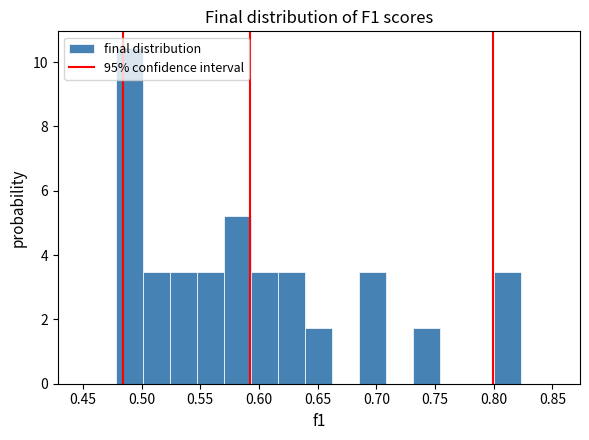

Reading left to right, transcribe this chart: for each bar, give the range it covers on the x-axis and its height. Neither the bar edges nor the heights are printed on the chart, so give them approximately, as read against the axes.

0.480 to 0.500: 10.4
0.500 to 0.525: 3.4
0.525 to 0.550: 3.4
0.550 to 0.570: 3.4
0.570 to 0.595: 5.2
0.595 to 0.615: 3.4
0.615 to 0.640: 3.4
0.640 to 0.665: 1.8
0.665 to 0.685: 0
0.685 to 0.710: 3.4
0.710 to 0.730: 0
0.730 to 0.755: 1.8
0.755 to 0.780: 0
0.780 to 0.800: 0
0.800 to 0.825: 3.4